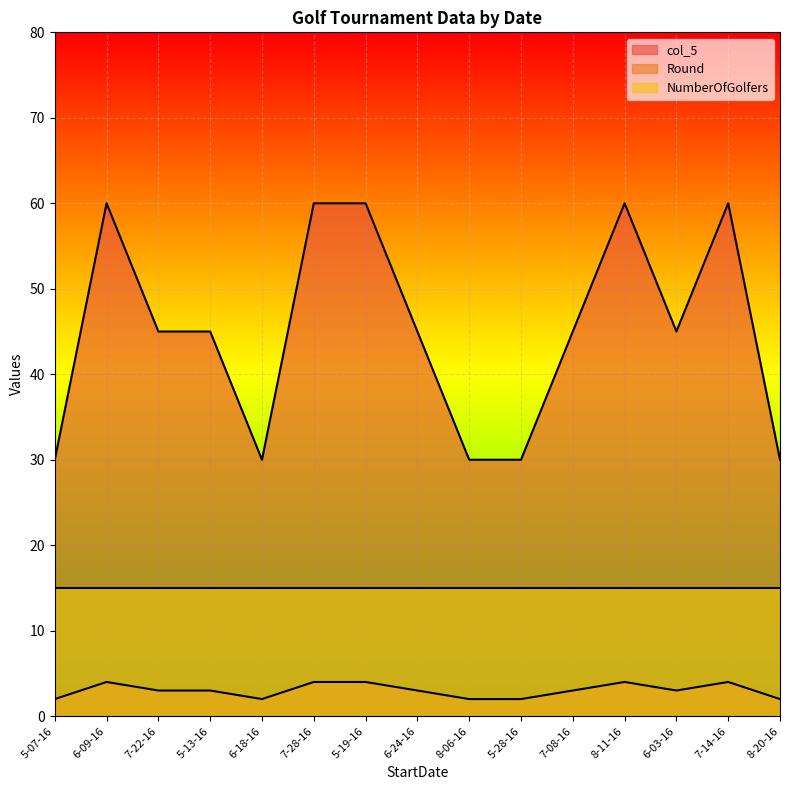

What is the difference between the maximum and minimum values in the col_5 series?

30